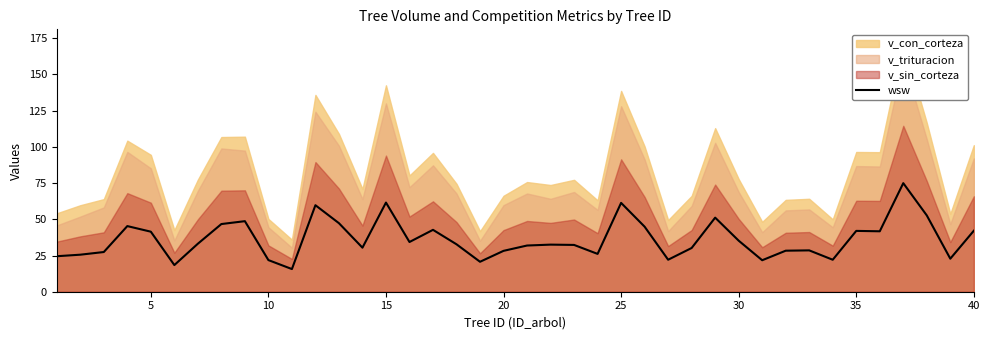

True or false: wsw has a value of 61.6 at 15.

True